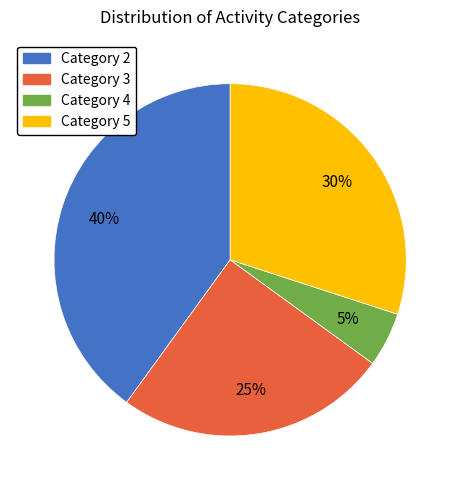

Does any single category account for the majority?

No